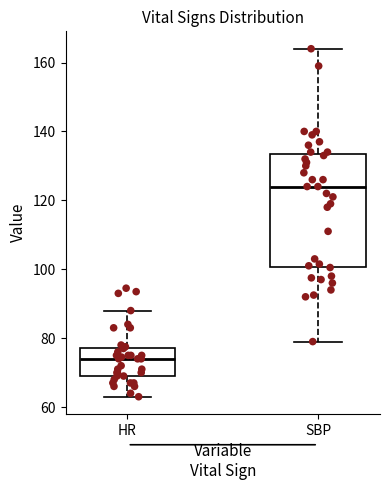

Comparing the boxes themselves (not the whiskers), which one is the tallest?

SBP